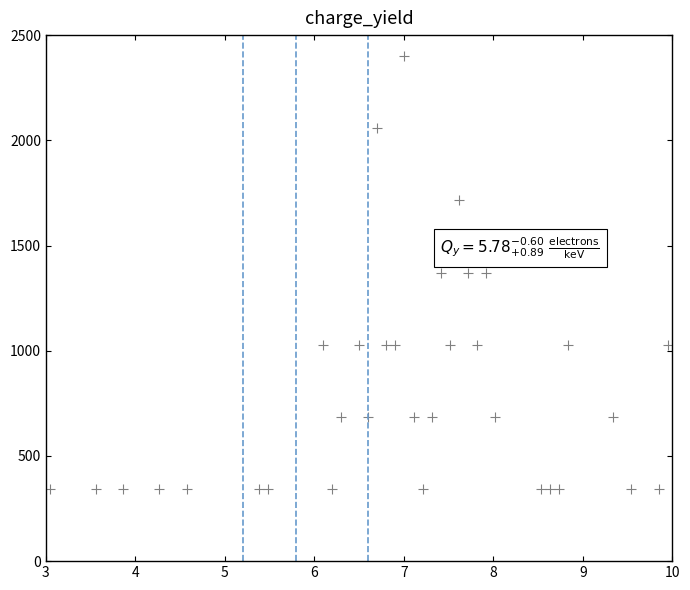

What is the range of X values (max minus min)?

6.9